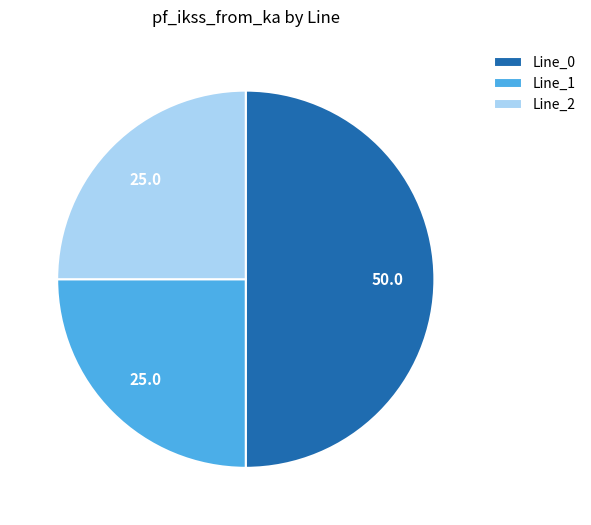

Is it true that Line_0 is 50% of the pie?

True